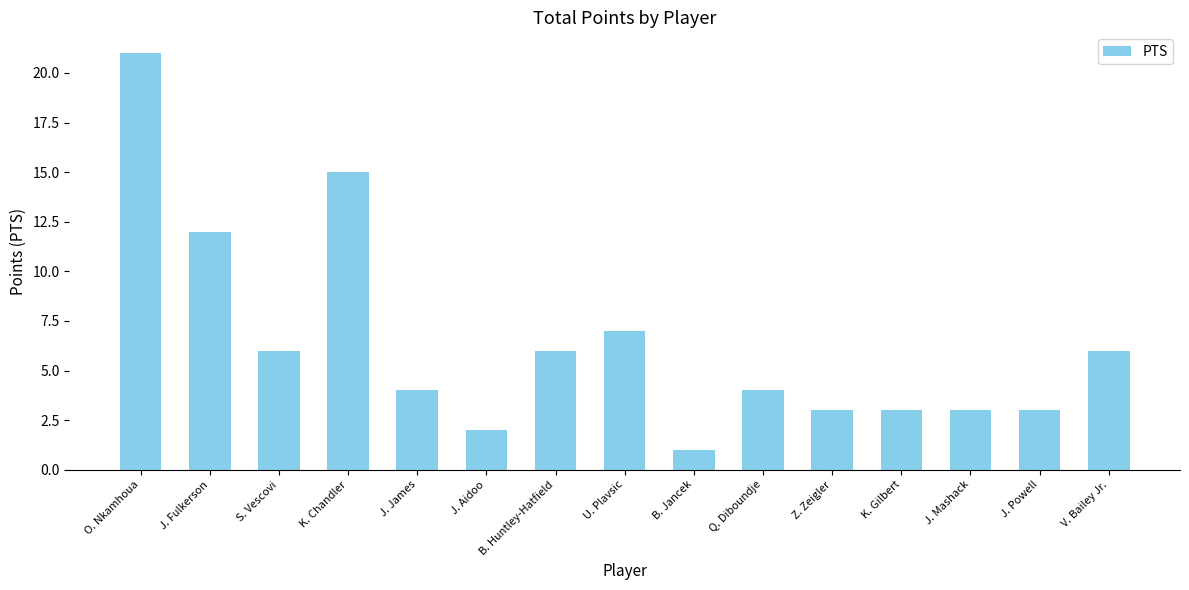

At which label does the data first exceed 4?

O. Nkamhoua